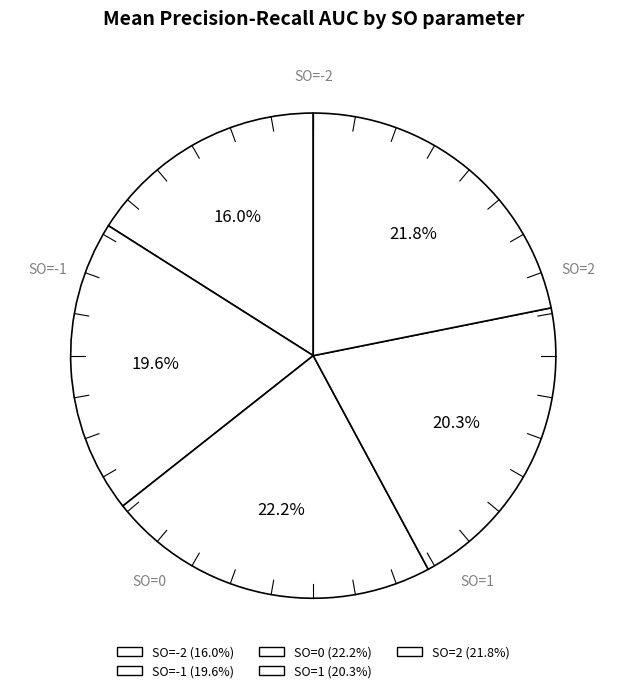

Count the number of slices in the pie.

5